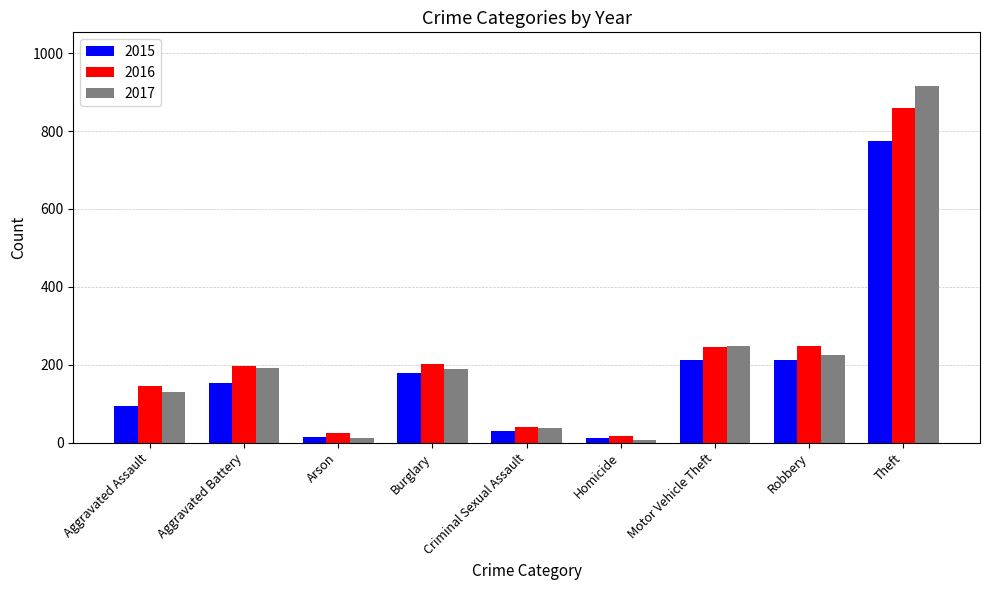

What is the average value of the 2015 series?

187